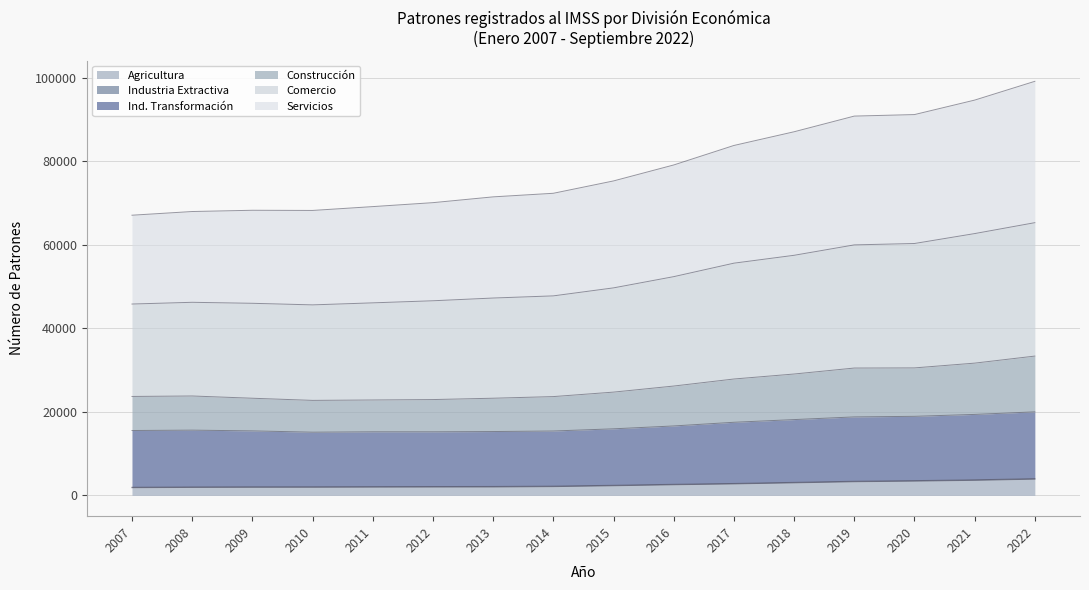

How many interior local valleys does the Ind. Transformación series have?

2